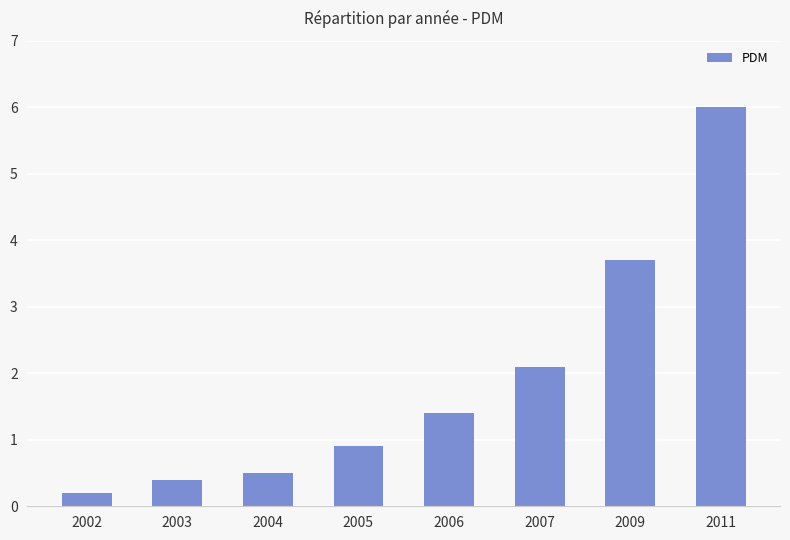

What is the change in value from 2005 to 2006?

+0.5